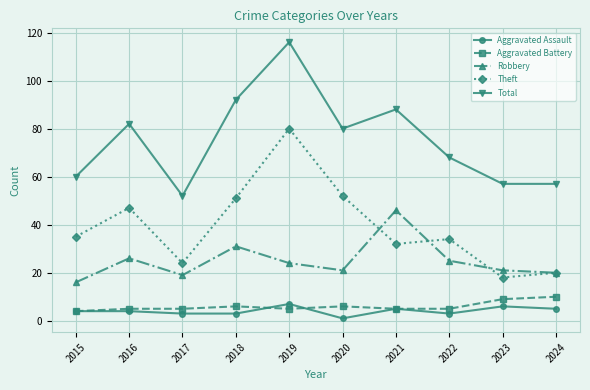

Which category has the lowest value in the Aggravated Assault series?

2020